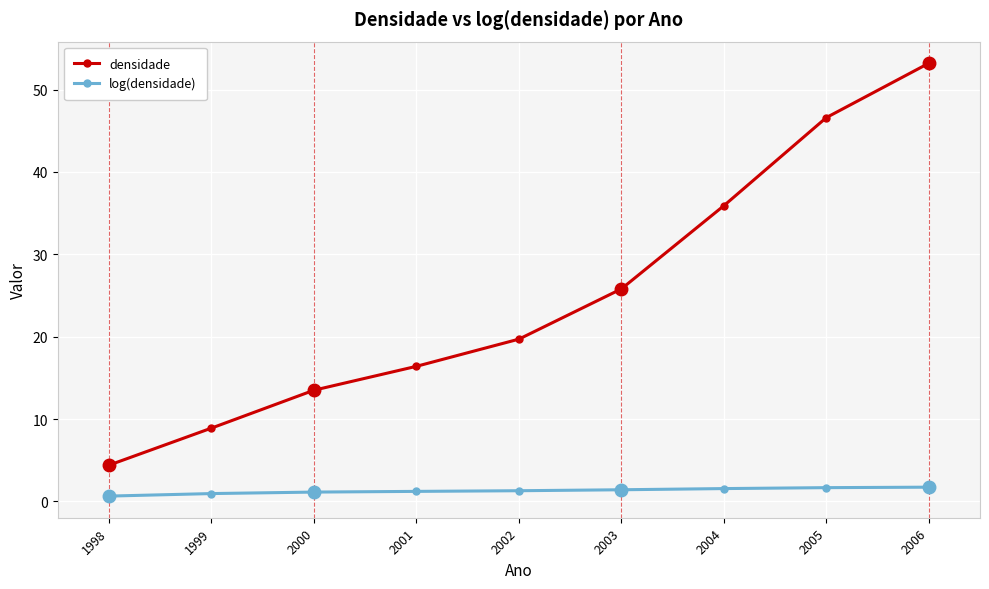

Is it true that densidade equals 13.5 at 2000?

True